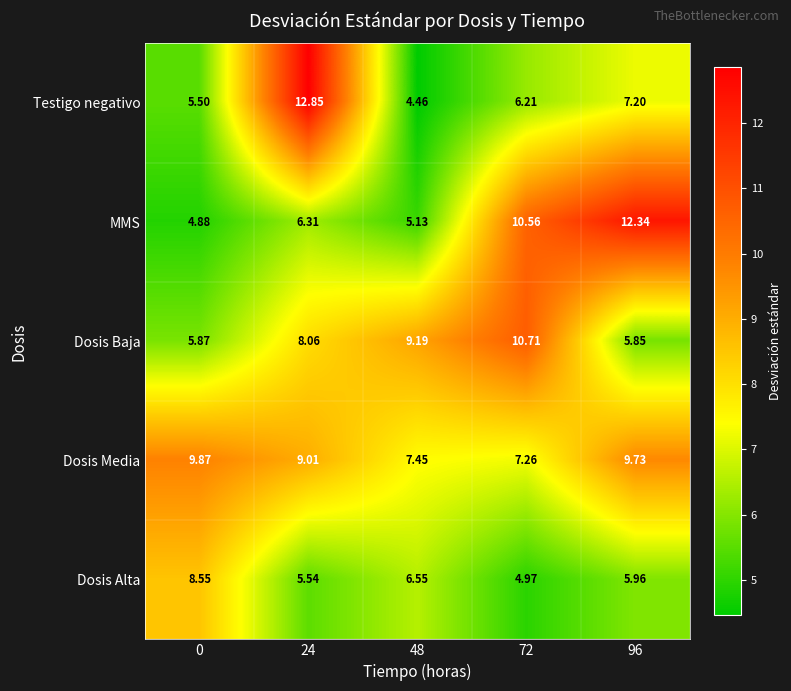

Which series has the largest range (max minus min)?

Testigo negativo